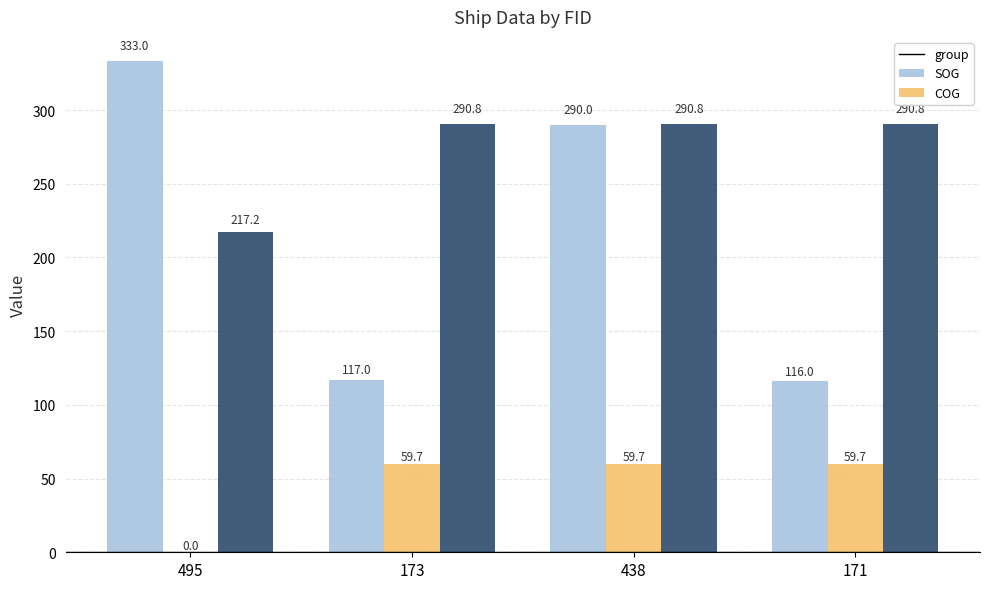

Is it true that SOG equals 24.5 at 438?

False